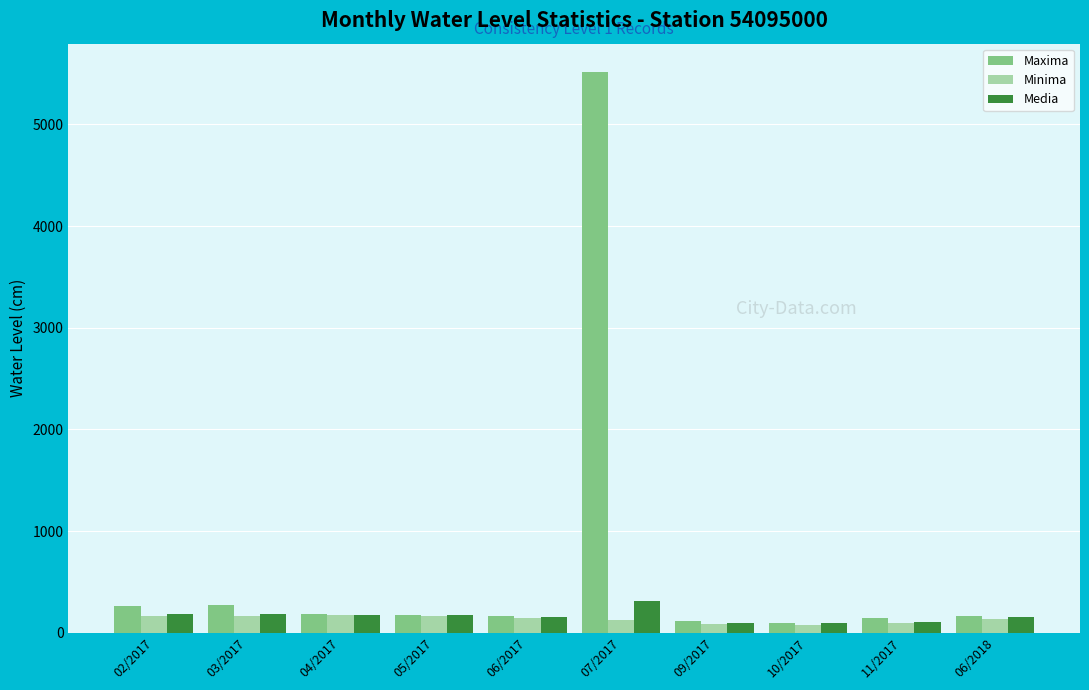

What is the lowest value of the Minima series?

78.0